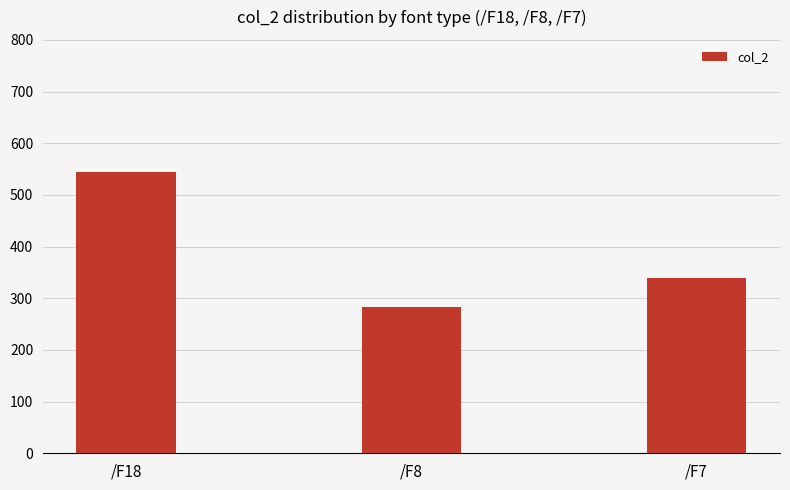

True or false: the data shows 543.9 at /F18.

True